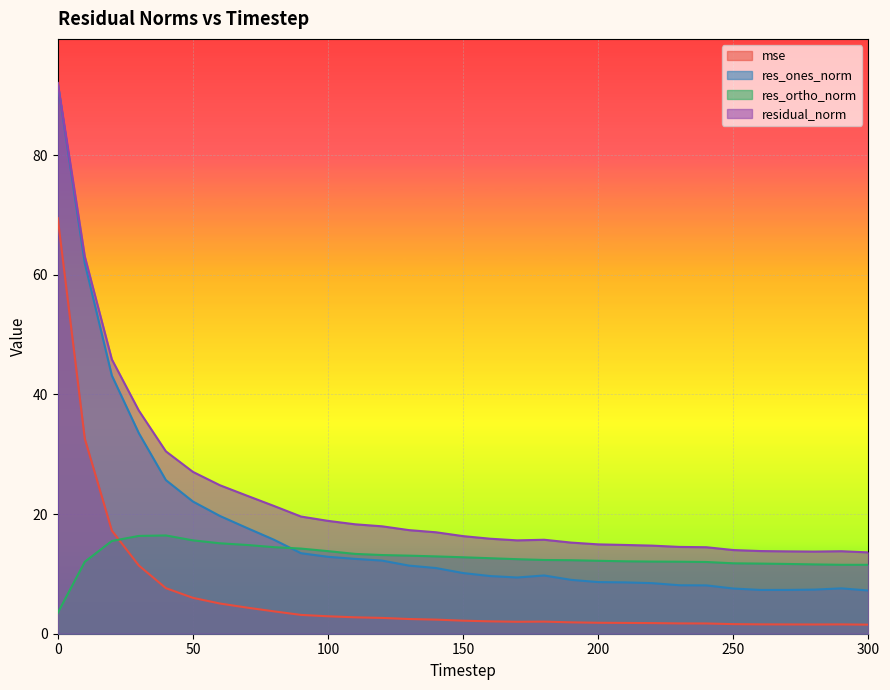

True or false: res_ones_norm has a value of 20.4 at 120.

False